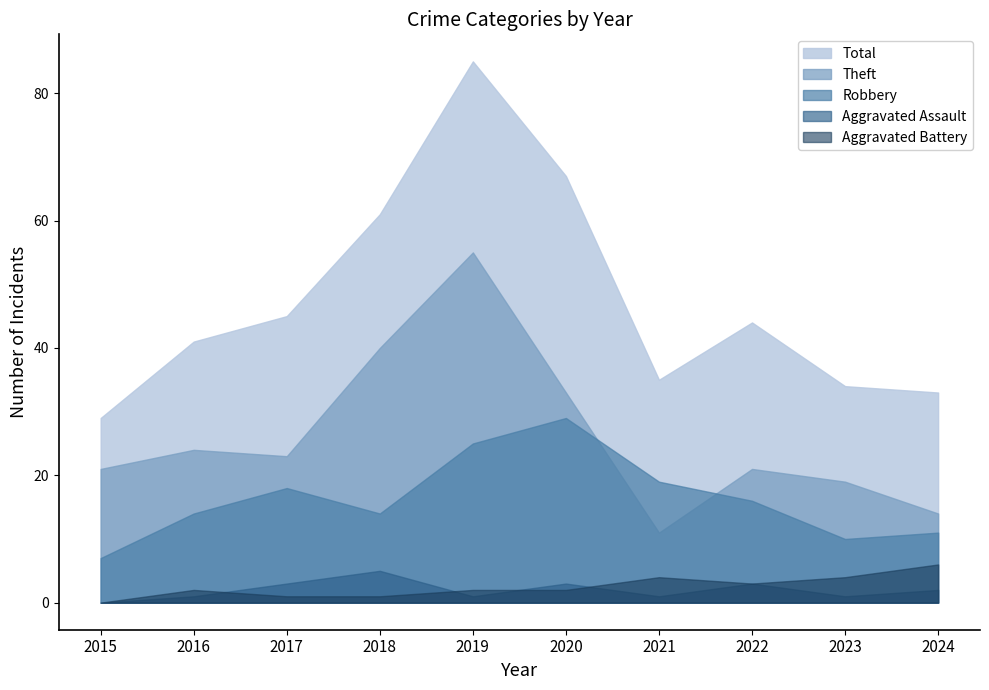

Rank the series by their maximum value, from highest to lowest.

Total, Theft, Robbery, Aggravated Battery, Aggravated Assault